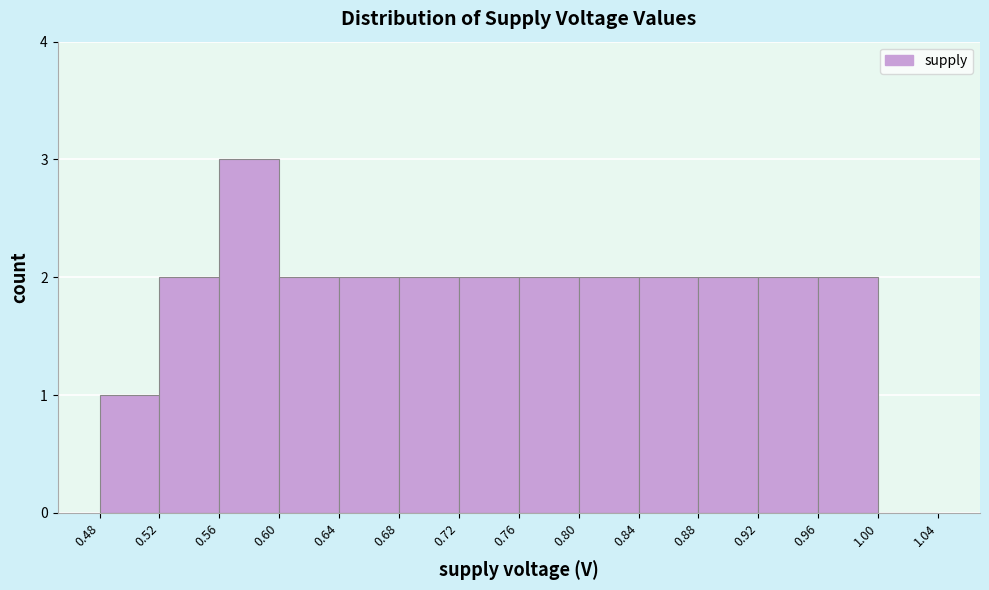

Which range on the x-axis has the tallest bar?

0.56 to 0.60